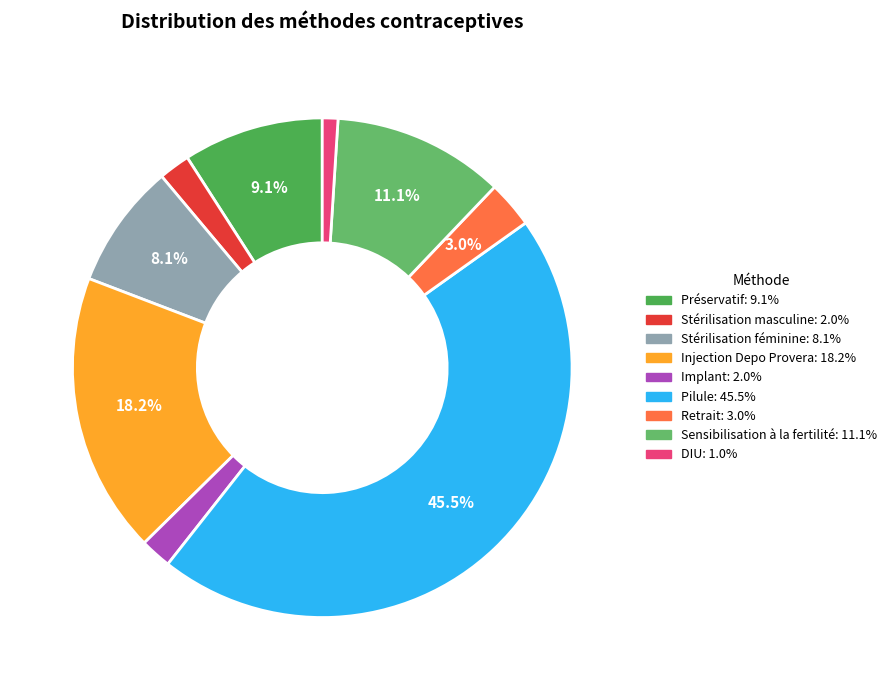

How many slices are in this pie chart?

9